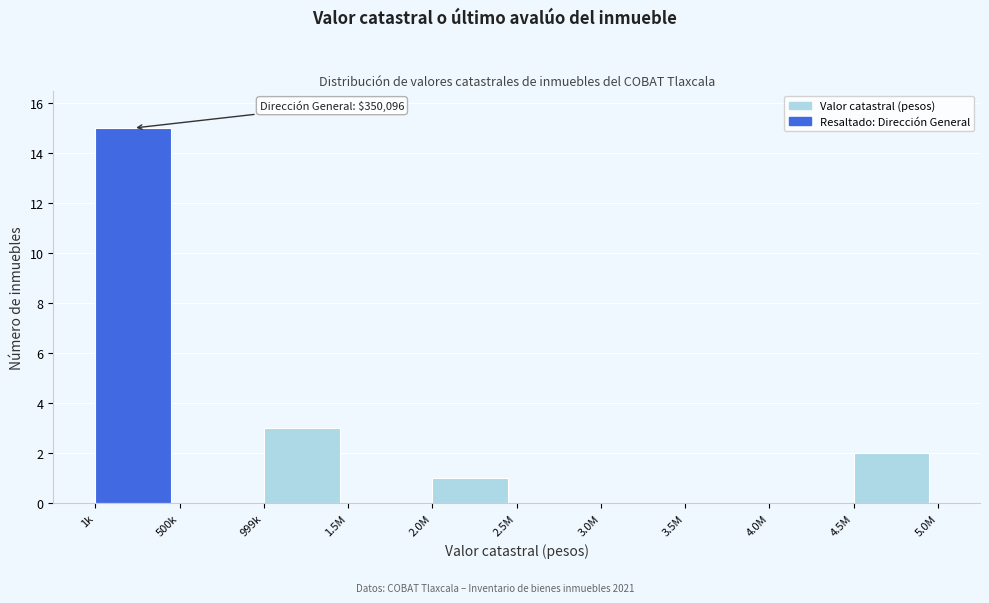

Reading left to right, what are all the values shown in this chart?

1k=15	500k=0	999k=3	1.5M=0	2.0M=1	2.5M=0	3.0M=0	3.5M=0	4.0M=0	4.5M=2